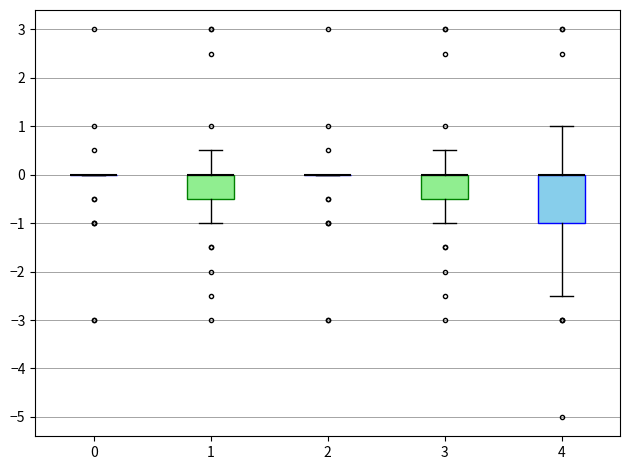

Reading left to right, transcribe this box plot: for each box, give where its median line is, the range the box spans, and where its two whiskers end, as read against the y-axis. The values are not printed on the chart, so give them approximately, as read against the axis.

0: box collapsed to a line at 0.0, whiskers 0.0 to 0.0
1: median 0.0 (drawn on the box's upper edge), box -0.5 to 0.0, whiskers -1.0 to 0.5
2: box collapsed to a line at 0.0, whiskers 0.0 to 0.0
3: median 0.0 (drawn on the box's upper edge), box -0.5 to 0.0, whiskers -1.0 to 0.5
4: median 0.0 (drawn on the box's upper edge), box -1.0 to 0.0, whiskers -2.5 to 1.0